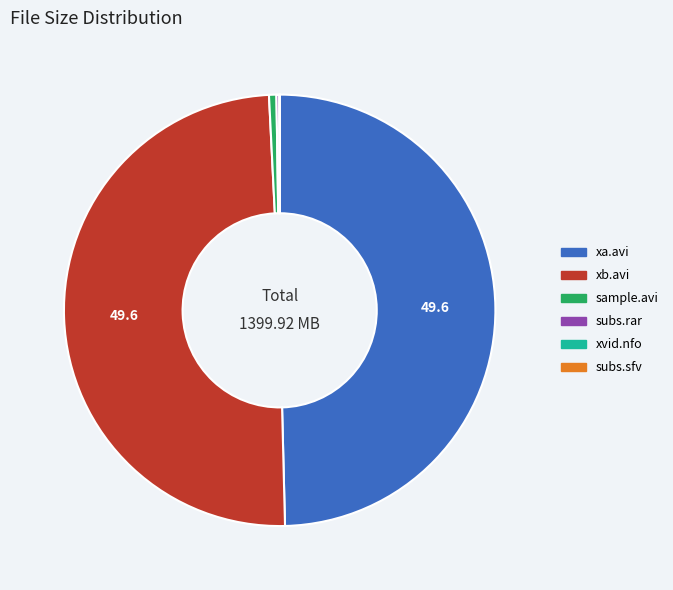

Is it true that sample.avi is 8% of the pie?

False